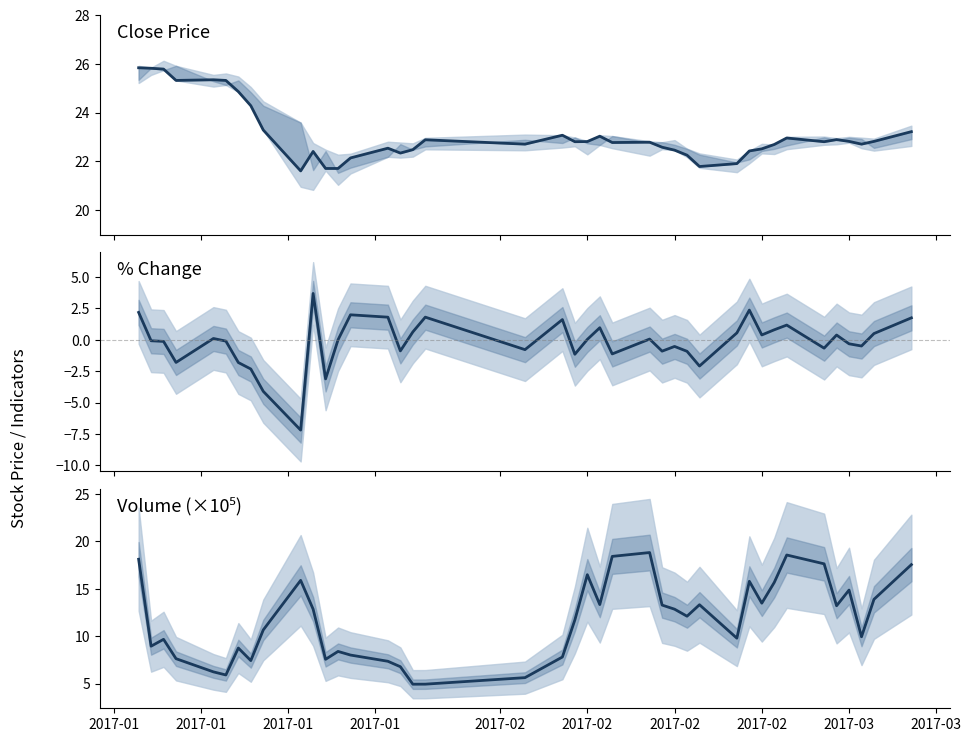

What is the difference between the maximum and minimum values in the volume series?

13.9